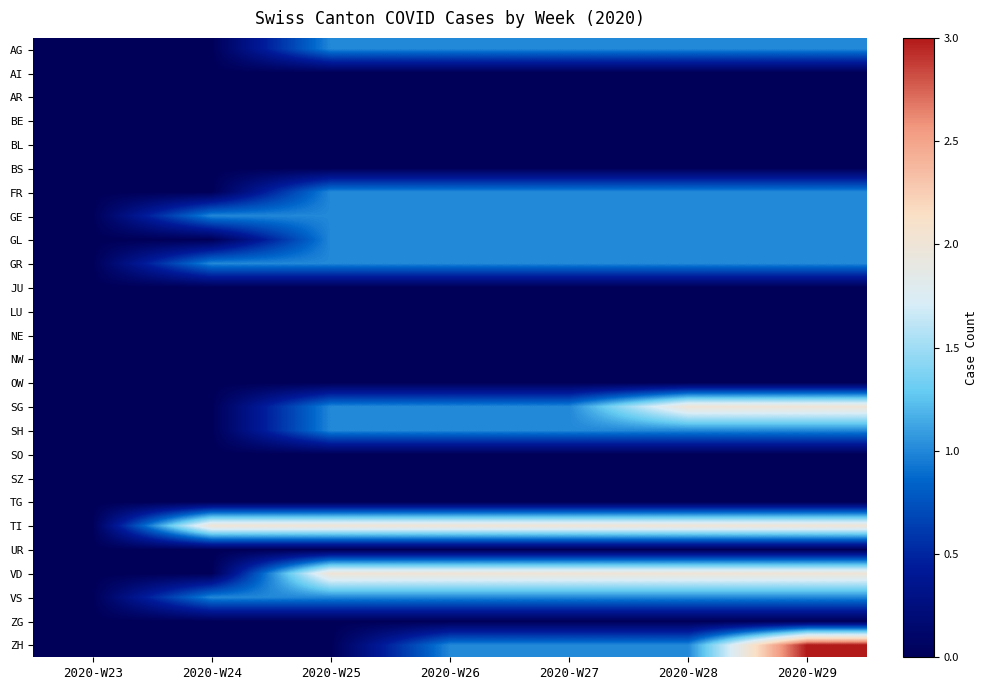

At 2020-W26, list the series in order from largest to smallest.

TI, VD, AG, FR, GE, GL, GR, SG, SH, VS, ZH, AI, AR, BE, BL, BS, JU, LU, NE, NW, OW, SO, SZ, TG, UR, ZG